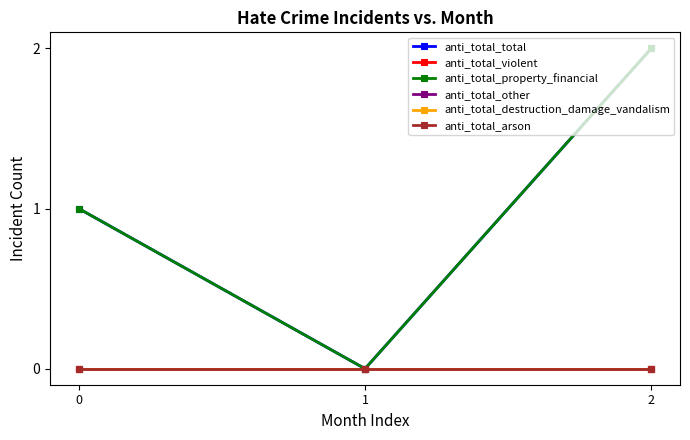

How many values in the anti_total_total series are below 1?

1